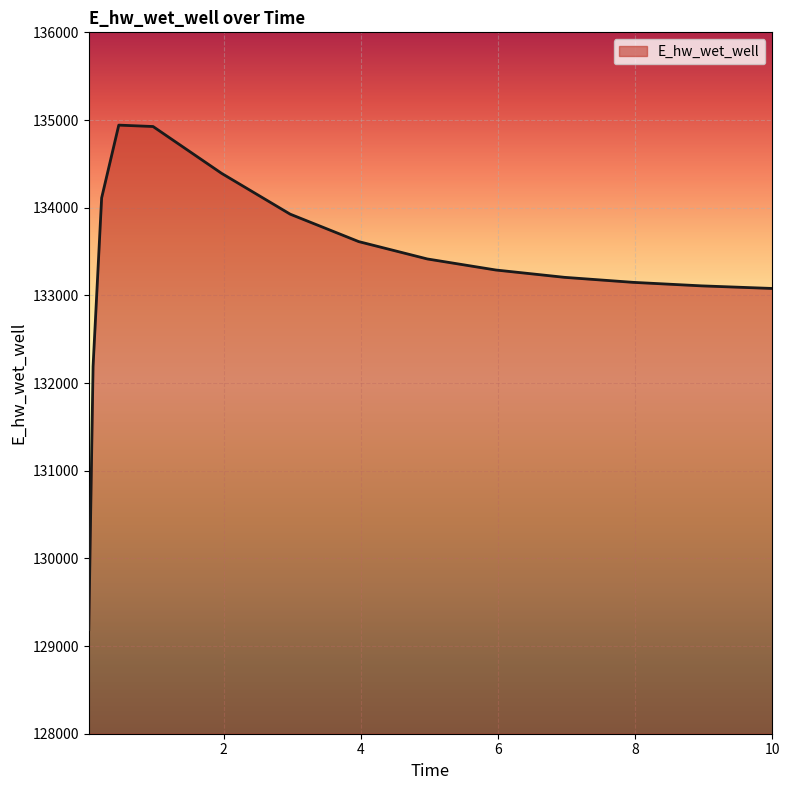

What is the maximum value shown in the chart?

134941.7